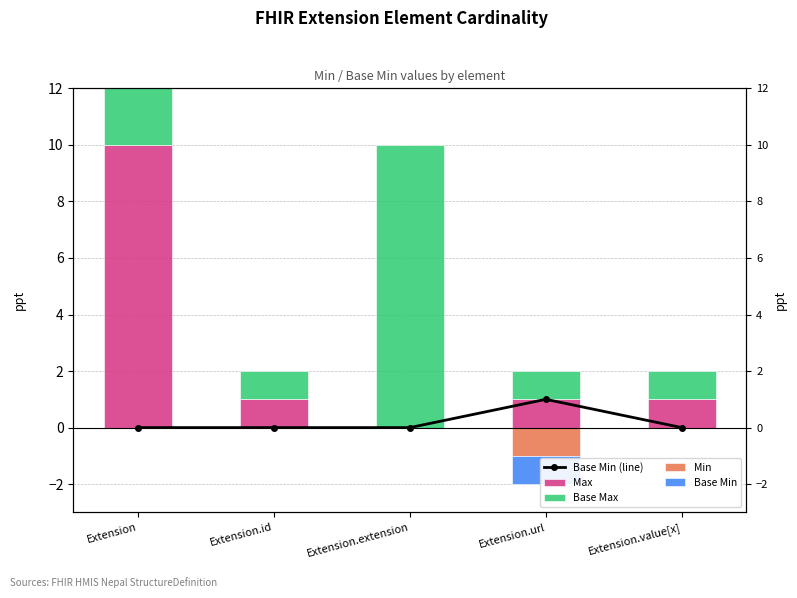

Between Extension.value[x] and Extension.extension, which is larger?

Extension.value[x]